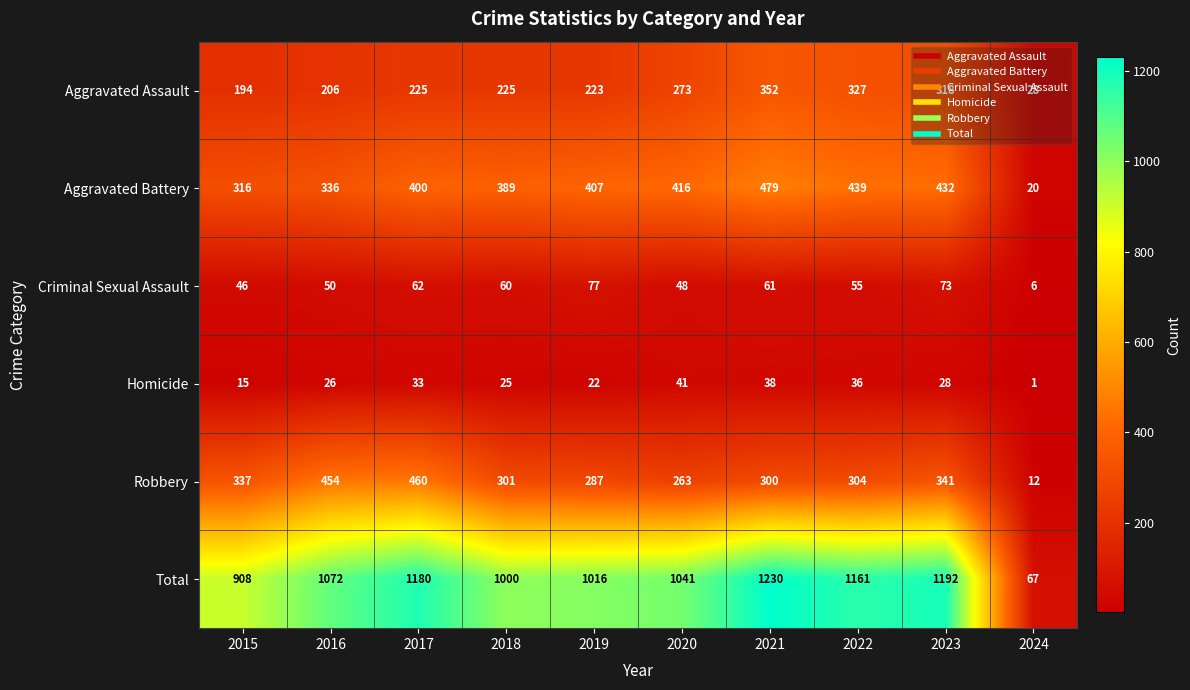

Rank the series by their maximum value, from lowest to highest.

Homicide, Criminal Sexual Assault, Aggravated Assault, Robbery, Aggravated Battery, Total